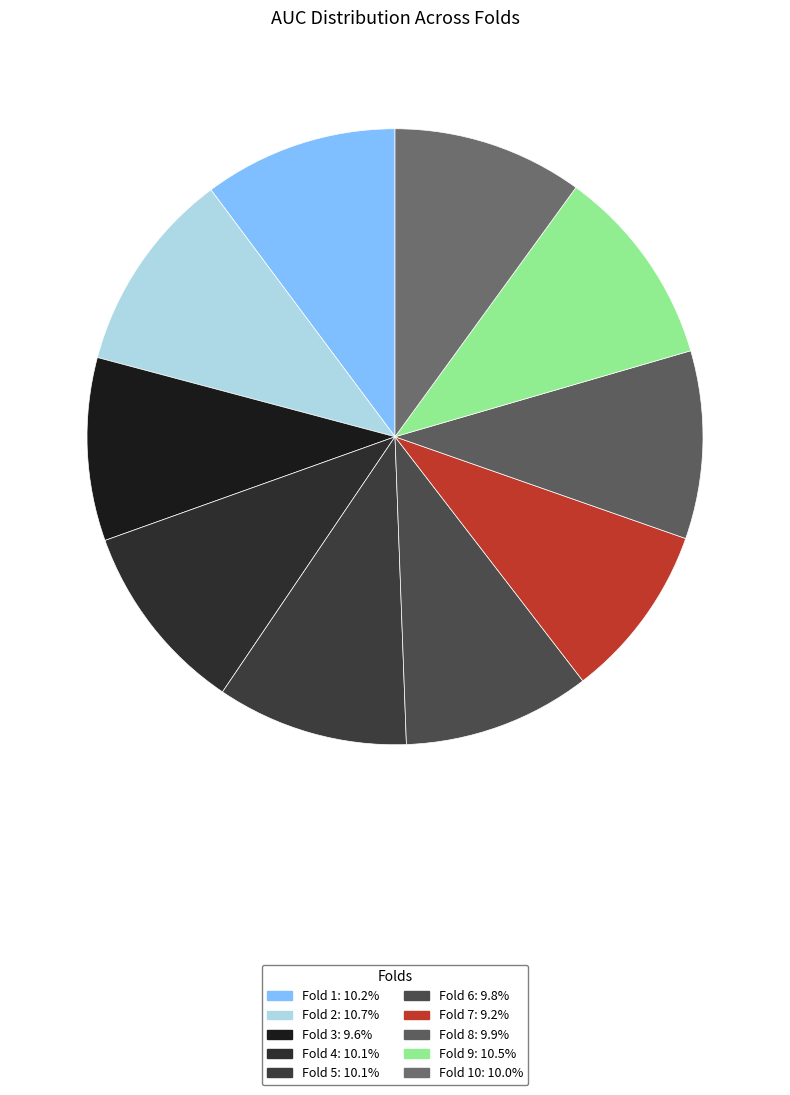

How many segments does this pie chart have?

10